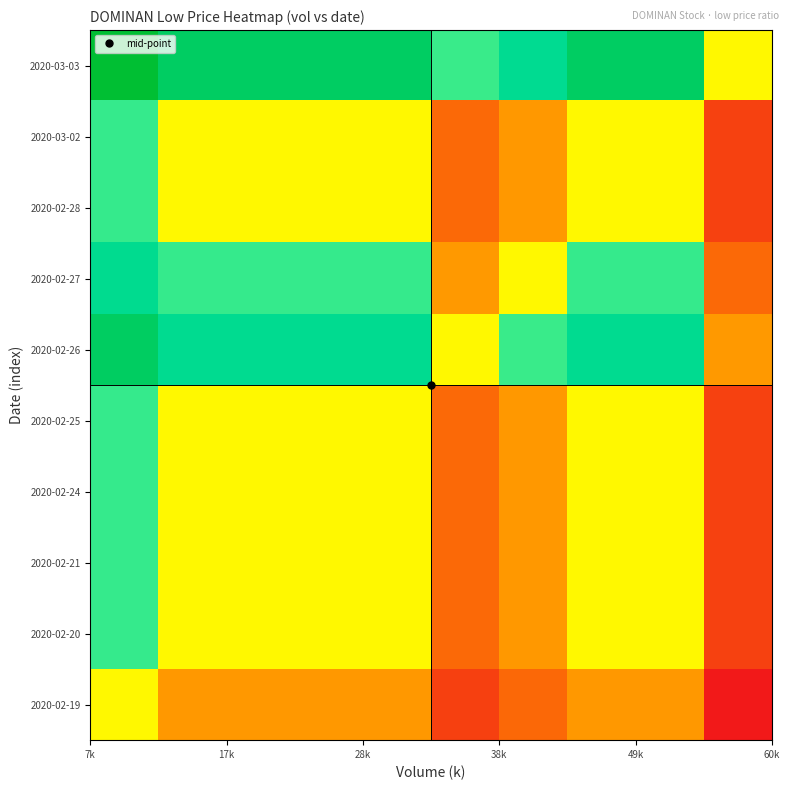

List the series in order of their peak value, highest first.

2020-03-03, 2020-02-26, 2020-02-27, 2020-02-20, 2020-02-21, 2020-02-24, 2020-02-25, 2020-02-28, 2020-03-02, 2020-02-19